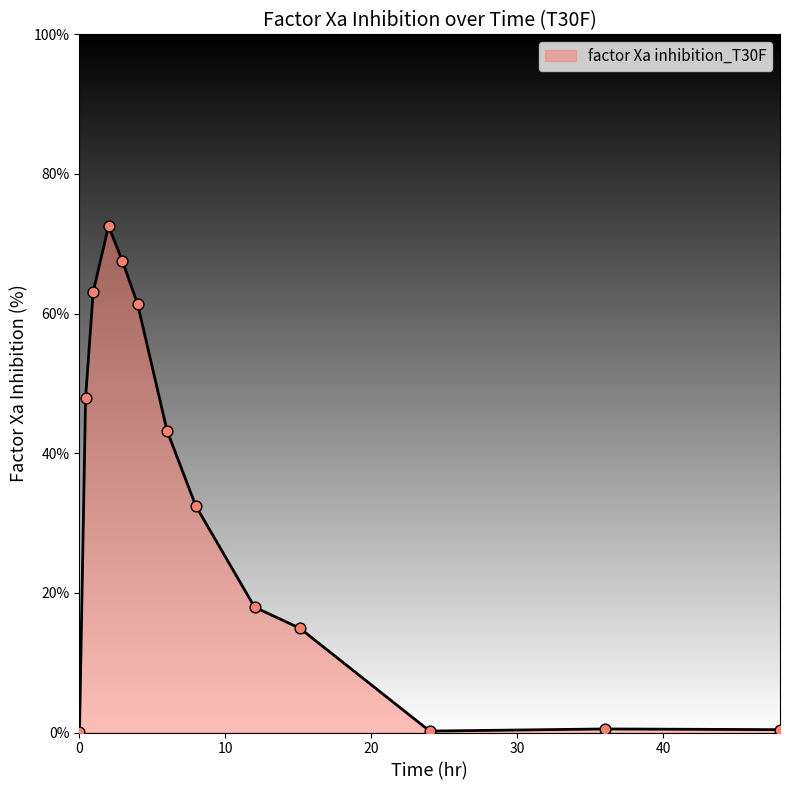

What is the greatest value displayed?

72.5